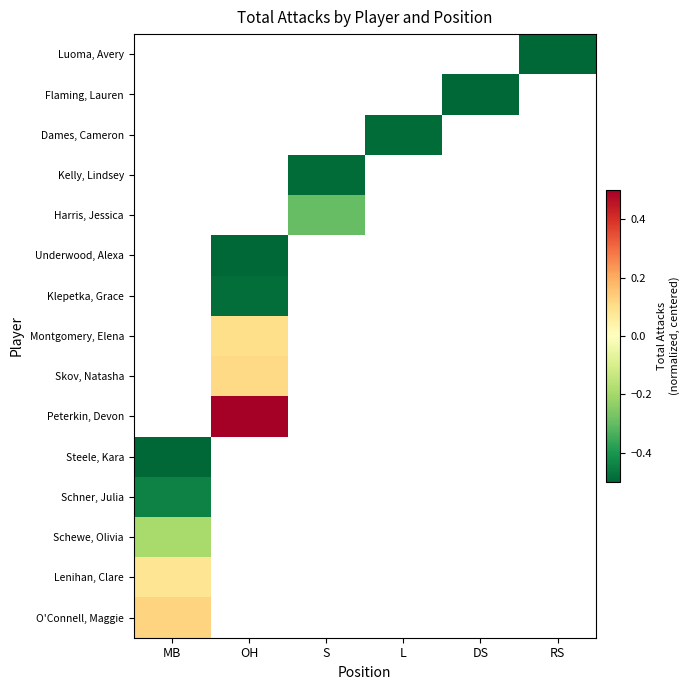

How many values in Flaming, Lauren are below zero?

1